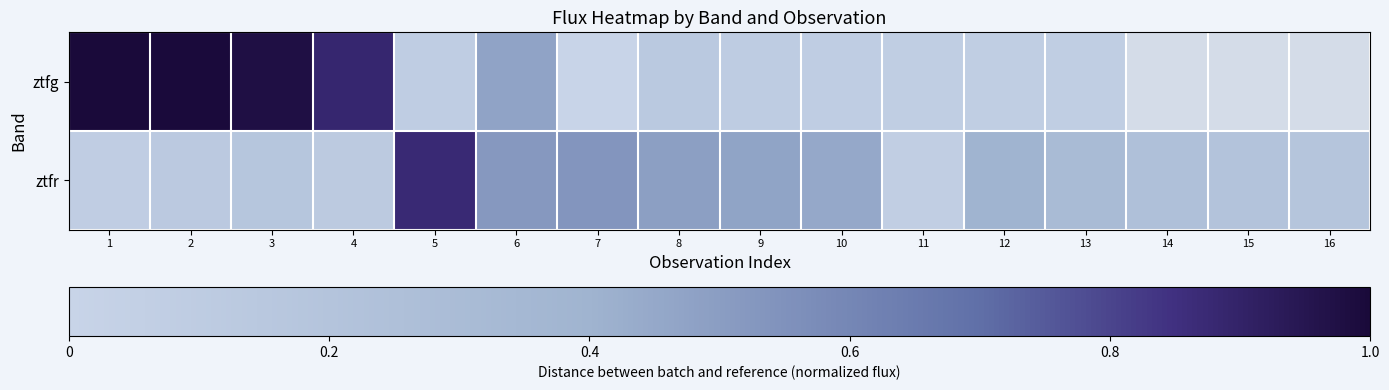

What is the difference between the maximum and minimum values in the ztfg series?

1.0